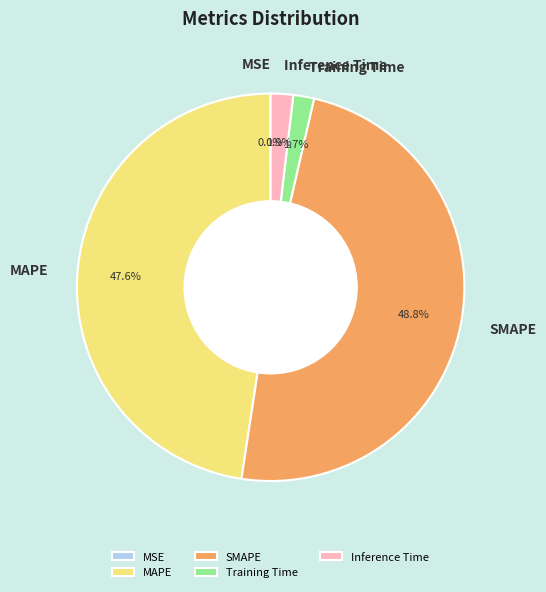

Which slice is the largest?

SMAPE